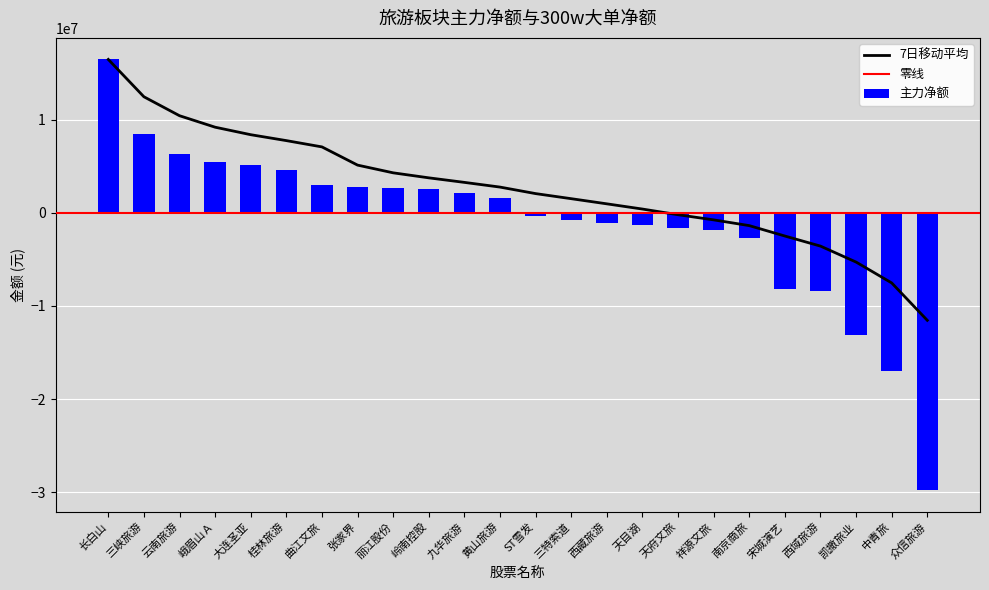

Rank the categories by value from highest to lowest.

长白山, 三峡旅游, 云南旅游, 峨眉山Ａ, 大连圣亚, 桂林旅游, 曲江文旅, 张家界, 丽江股份, 岭南控股, 九华旅游, 黄山旅游, ST雪发, 三特索道, 西藏旅游, 天目湖, 天府文旅, 祥源文旅, 南京商旅, 宋城演艺, 西域旅游, 凯撒旅业, 中青旅, 众信旅游